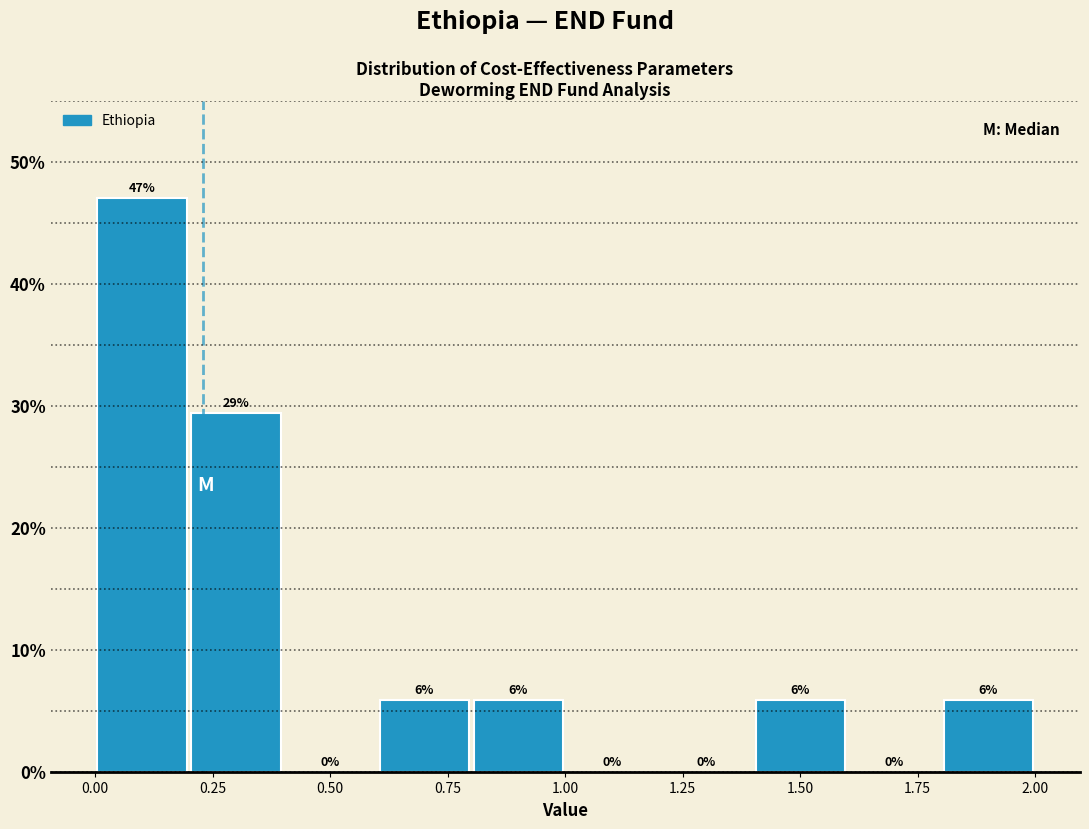

Which range on the x-axis has the tallest bar?

0.0 to 0.2